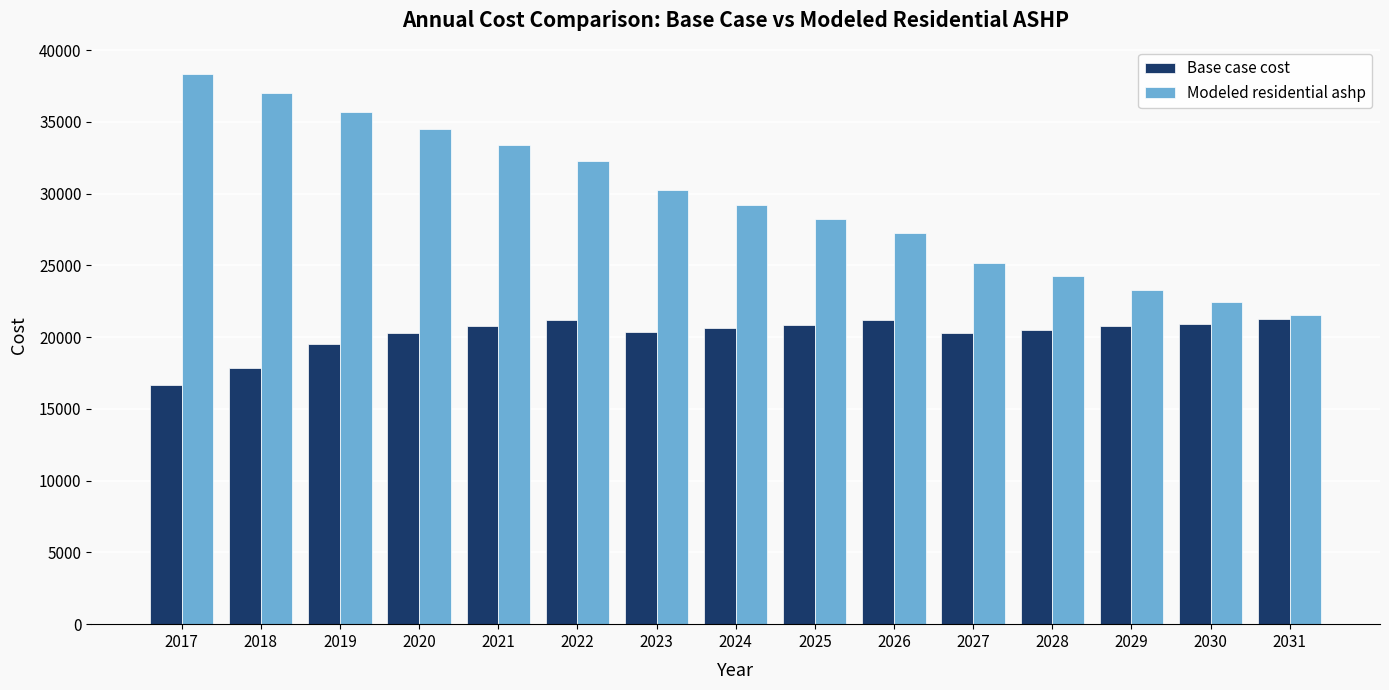

Rank the series at 2019 from lowest to highest value.

Base case cost, Modeled residential ashp